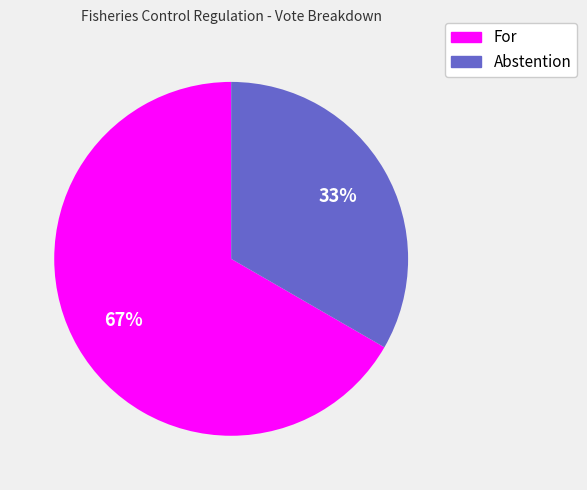

Is For the majority of the pie?

Yes